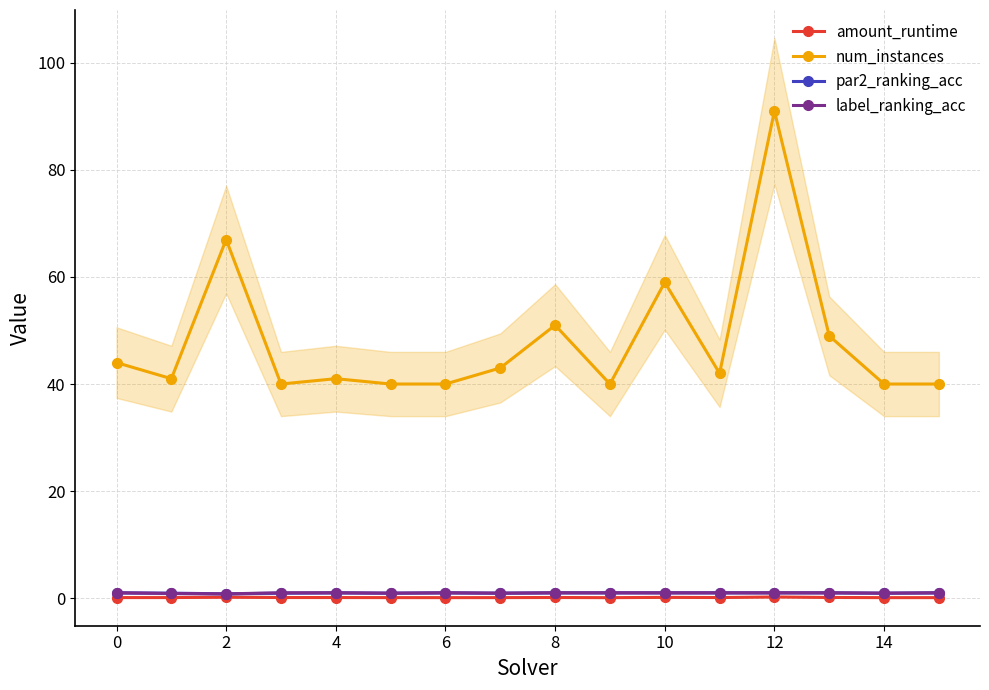

True or false: label_ranking_acc has more than 0 points higher than both neighbors.

True